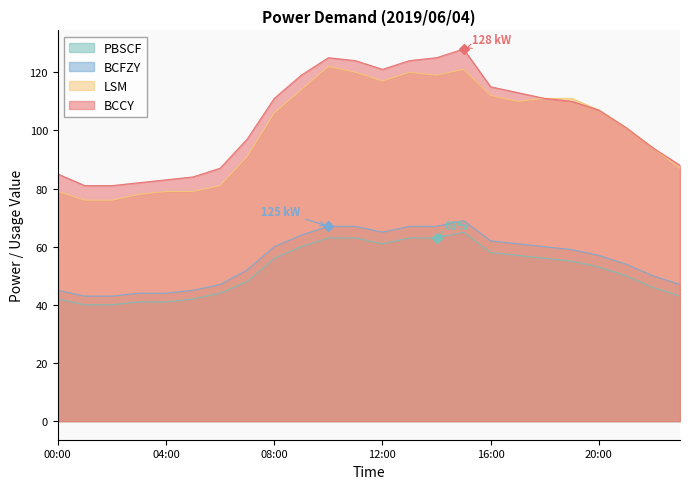

At which category is the sum across all series the highest?

15:00